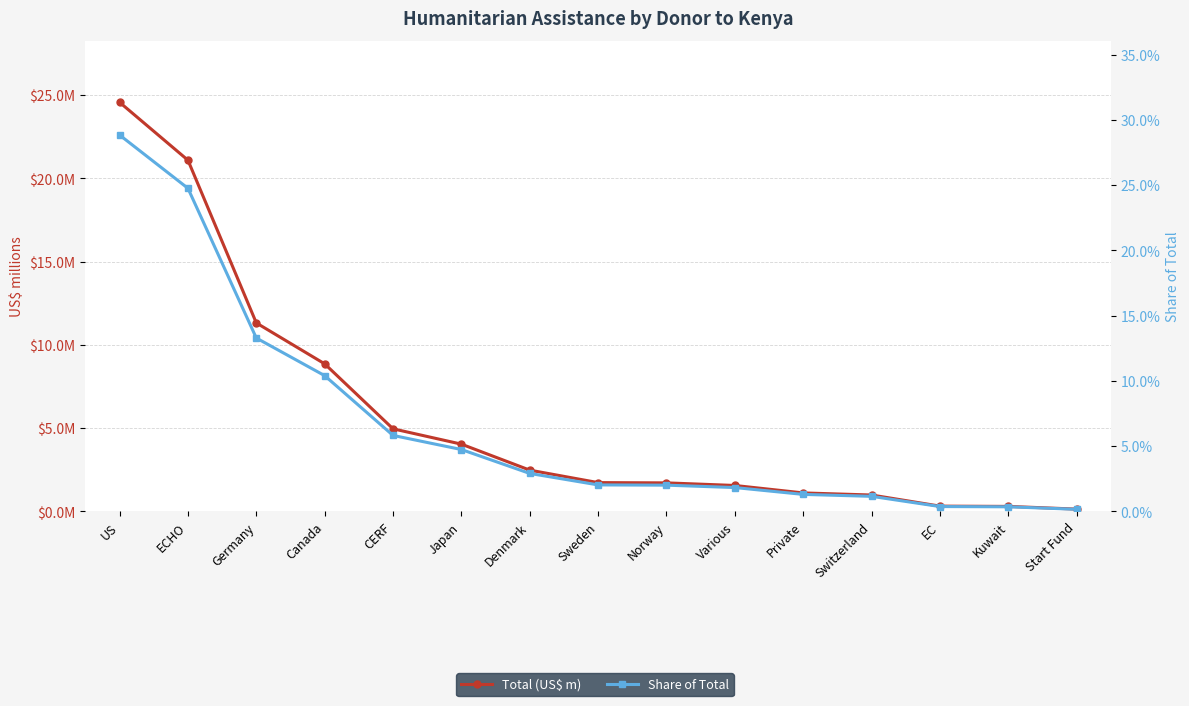

What is the total value across all series at Norway?

1.7